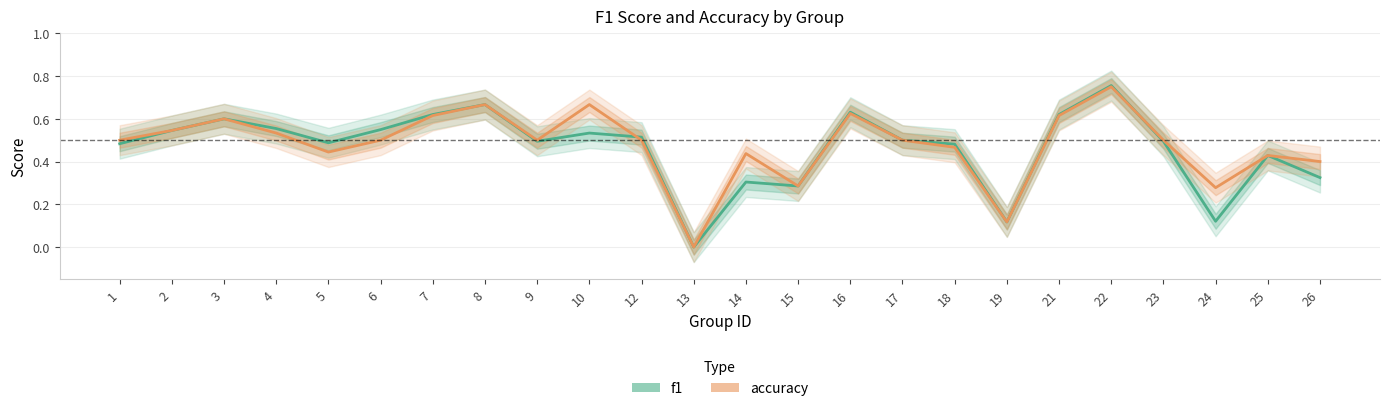

What is the value of the accuracy point at the 14th from the left?

0.3